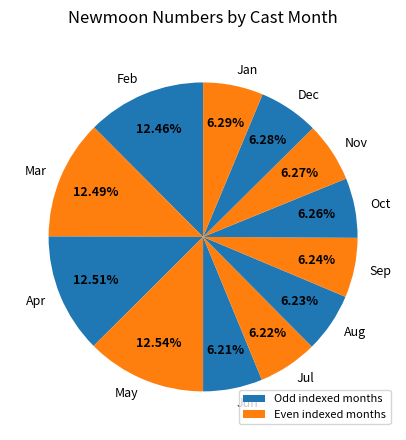

Between May and Jul, which is larger?

May